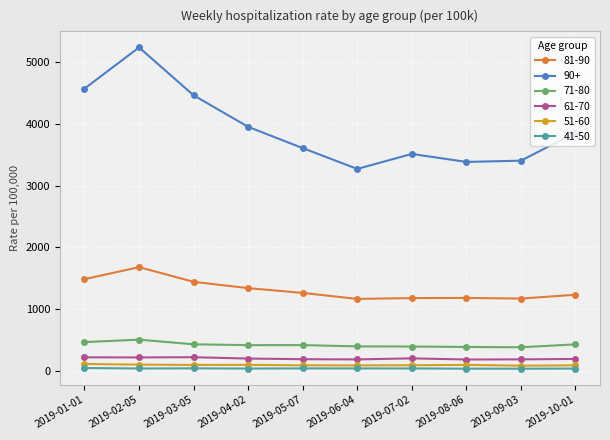

What is the label of the 2nd point from the right?

2019-09-03